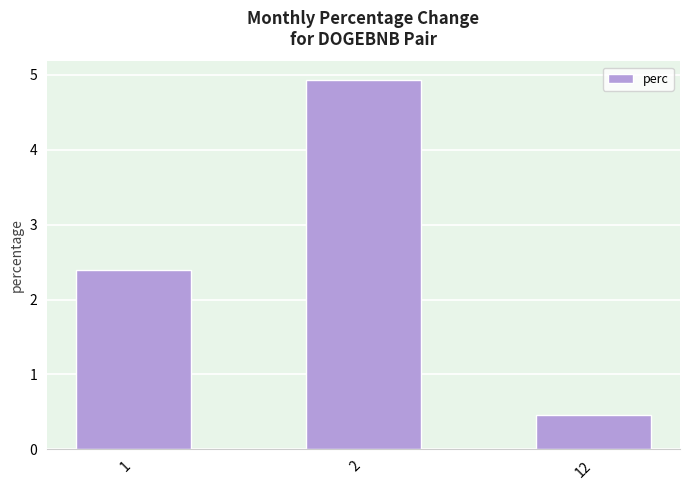

Reading right to left, list all the values displayed in this chart.

12=0.5	2=4.9	1=2.4